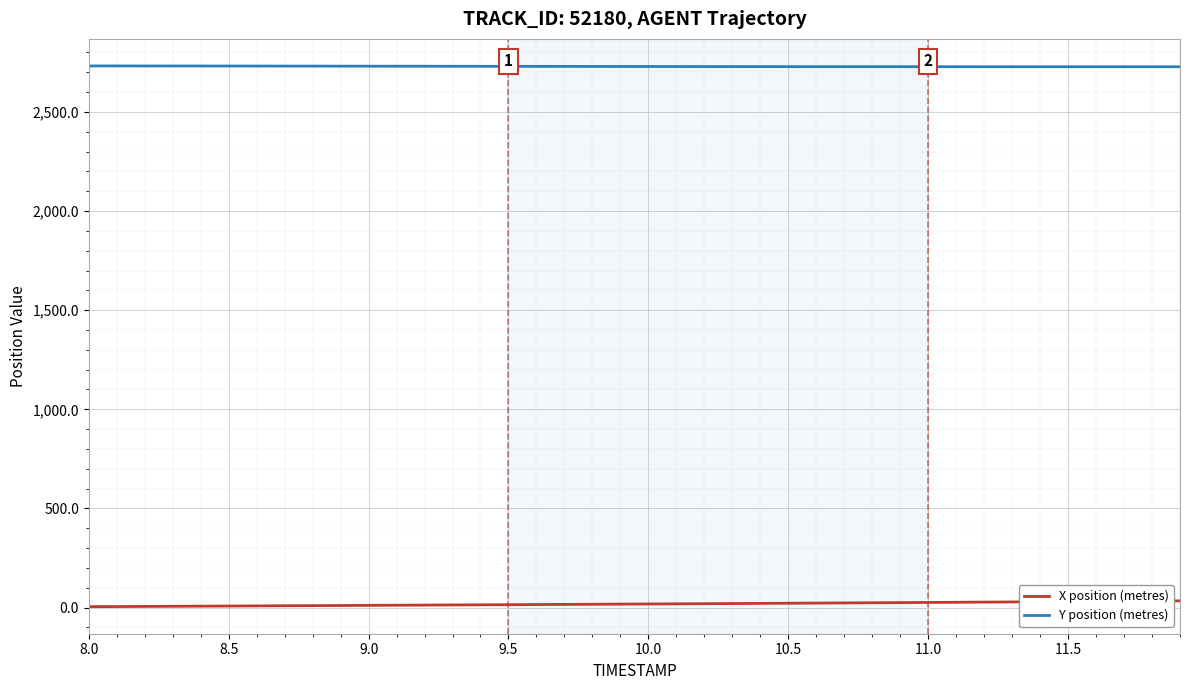

What is the maximum value shown in the chart?

2731.8